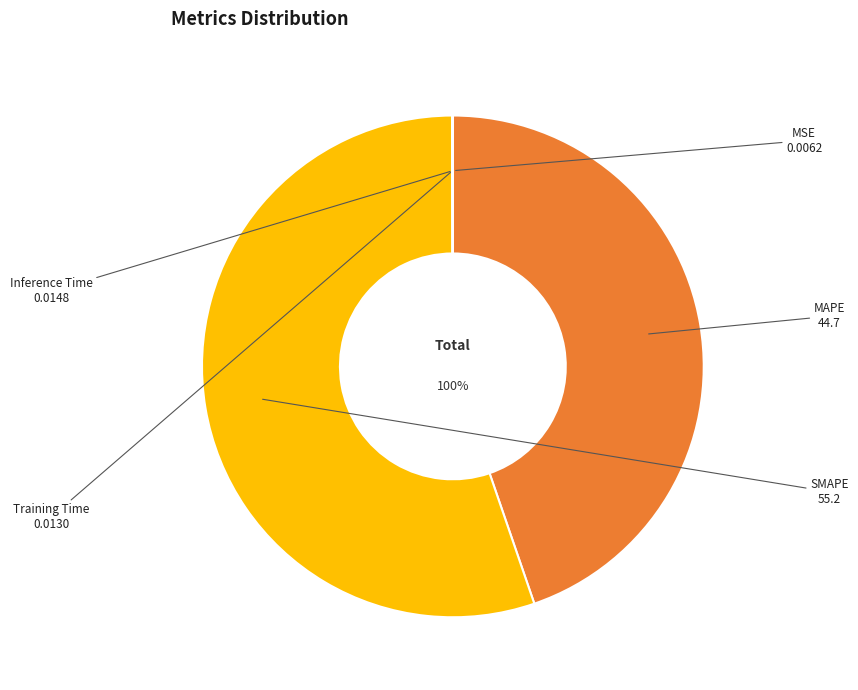

Is SMAPE the majority of the pie?

Yes